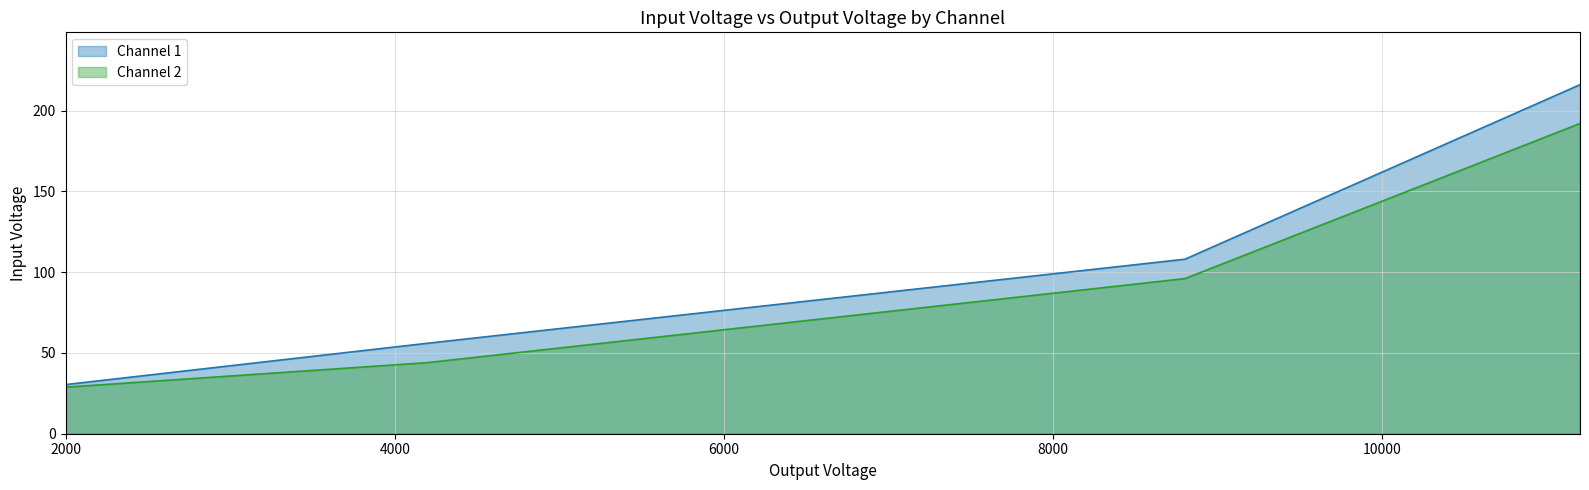

At which label does Channel 1 first exceed 108?

11200